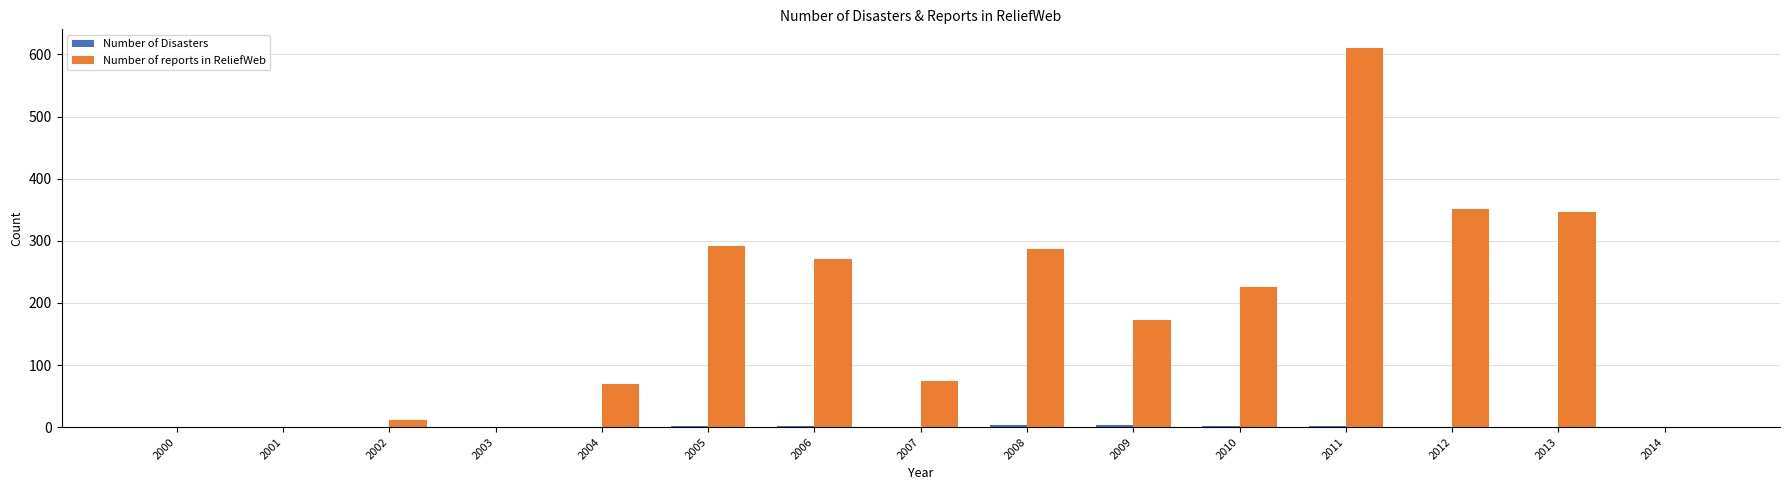

The Number of reports in ReliefWeb series shows 70 at 2004. True or false?

True